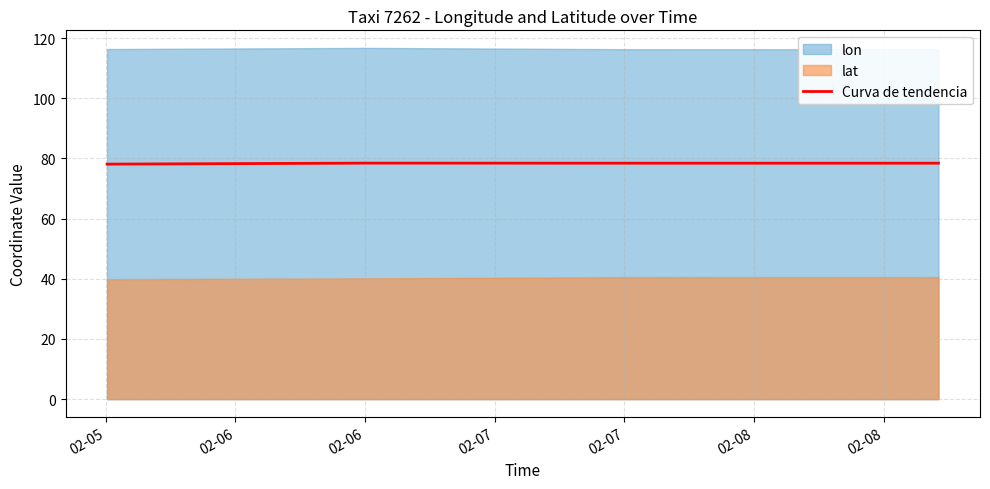

Rank the categories by value from highest to lowest.

02-06, 02-07, 02-06, 02-07, 02-08, 02-05